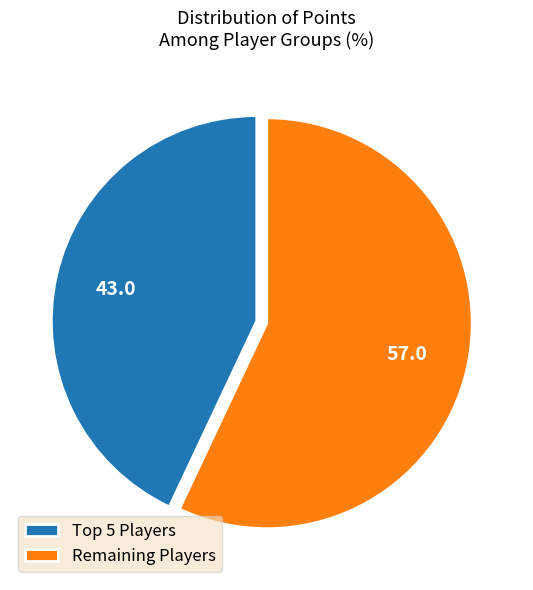

The Remaining Players slice represents 57% of the pie. True or false?

True